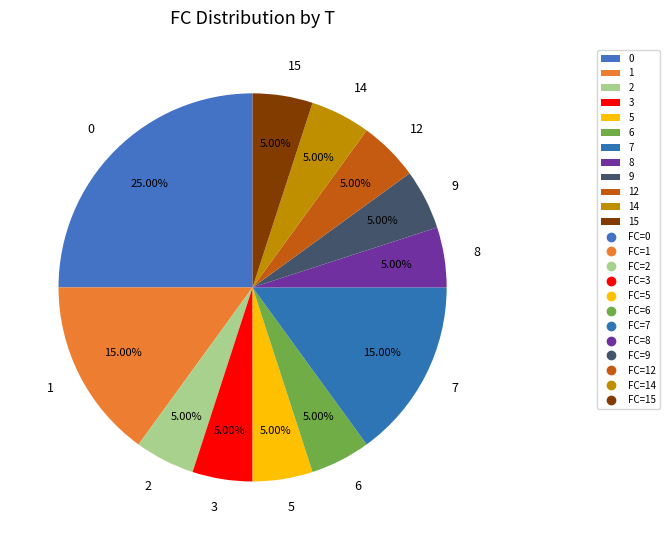

Count the number of slices in the pie.

12